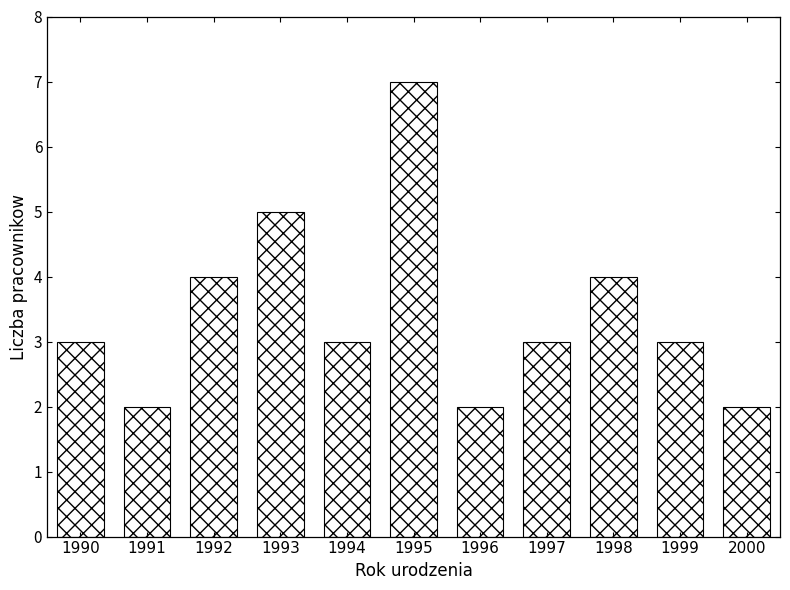

Reading left to right, extract all data points from this chart.

3	2	4	5	3	7	2	3	4	3	2